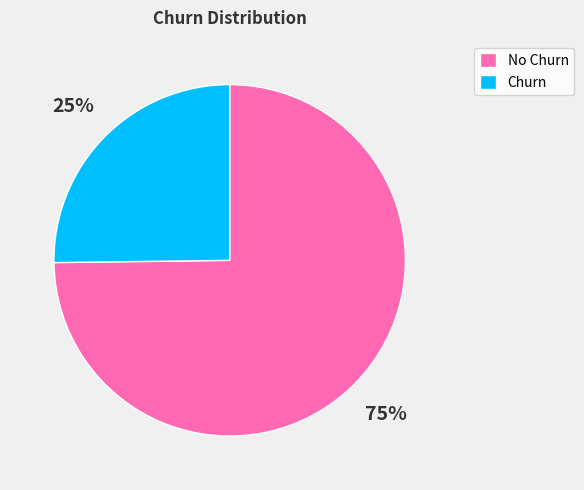

To the nearest percent, what portion does Churn represent?

25%